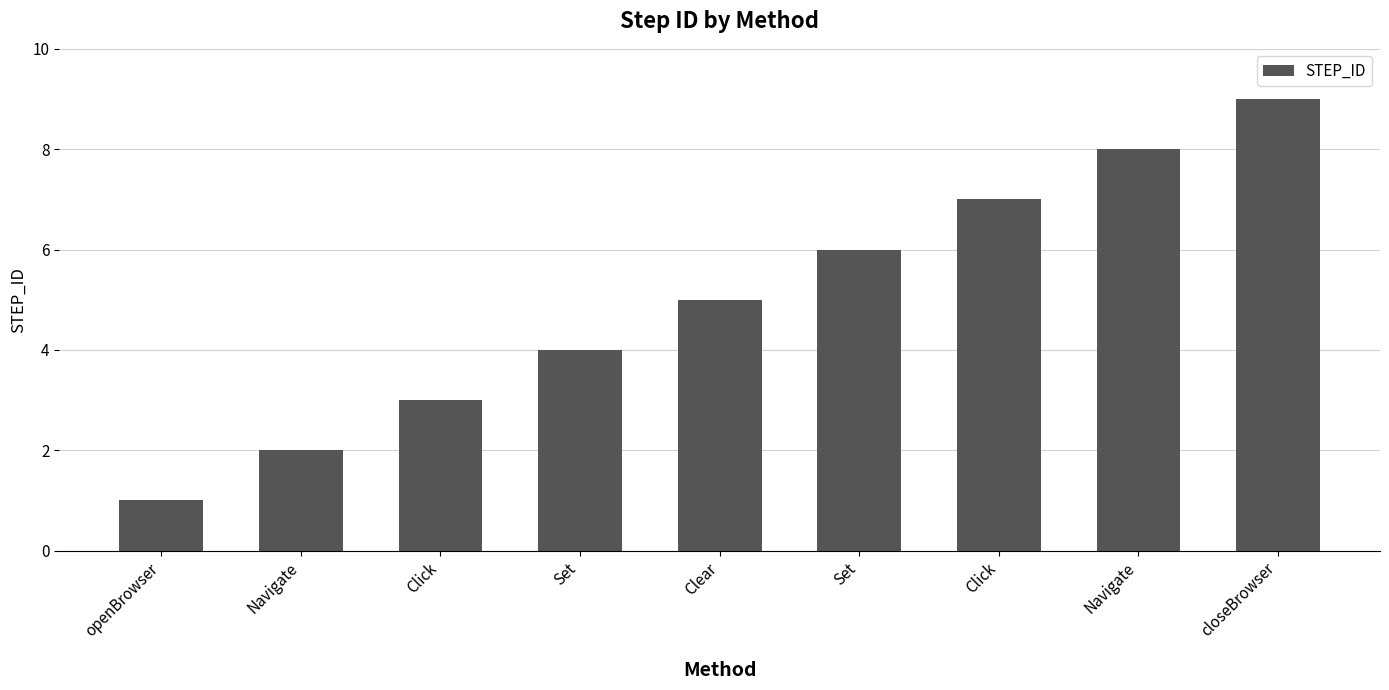

Count the number of data series in this chart.

1